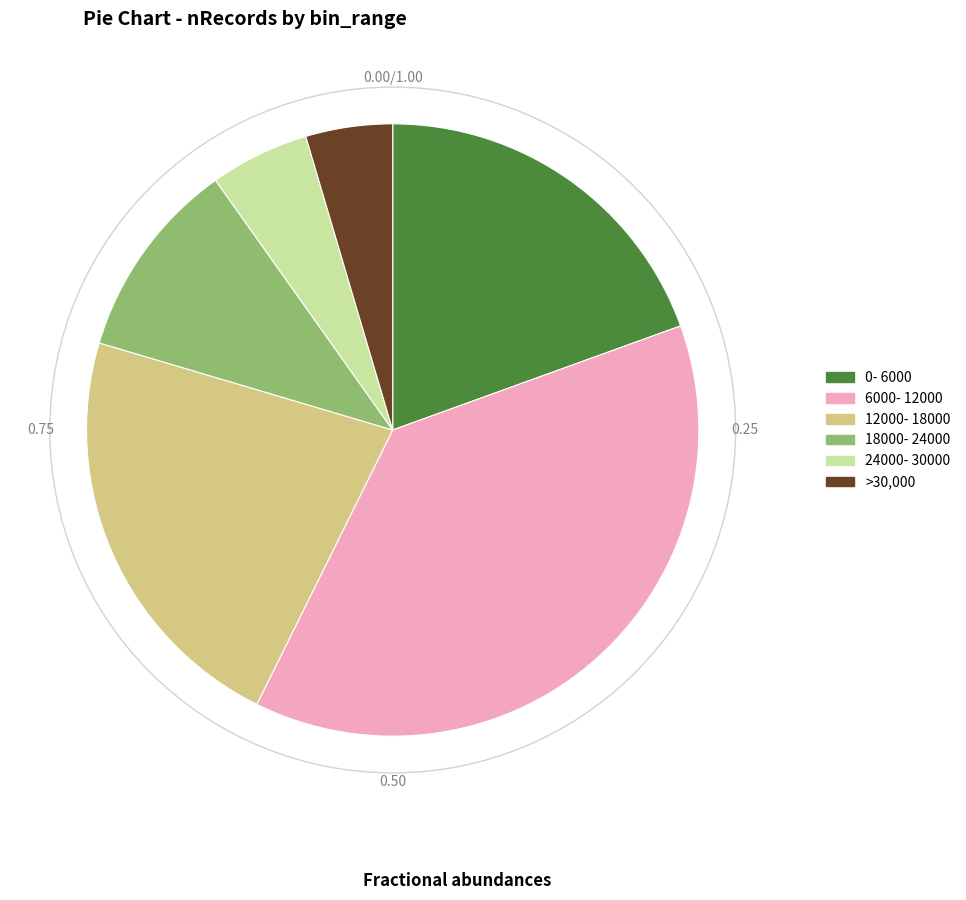

Combined, do 24000- 30000 and 0- 6000 account for over 50%?

No